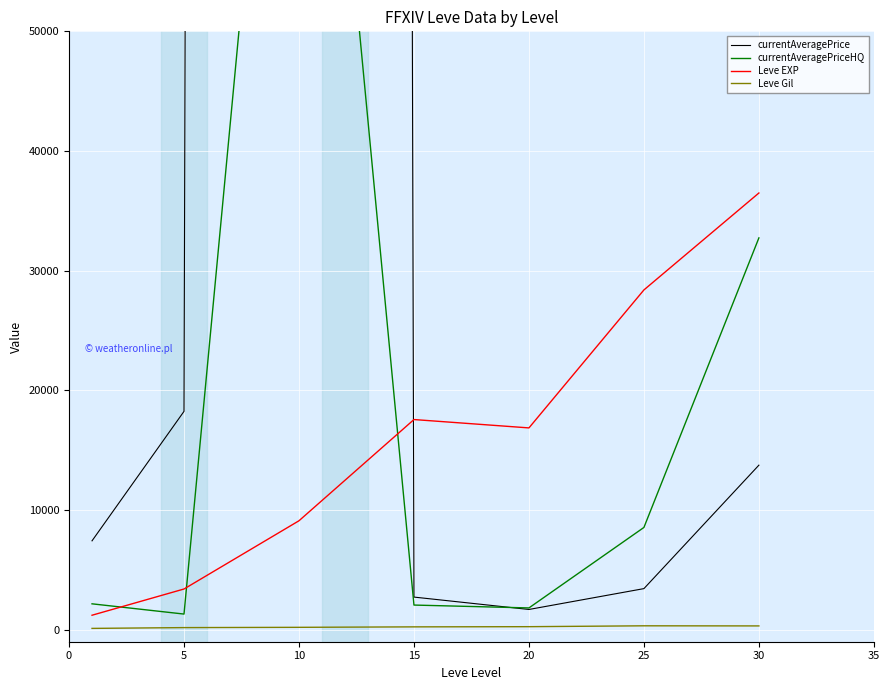

True or false: Leve Gil and Leve EXP cross at least once.

False